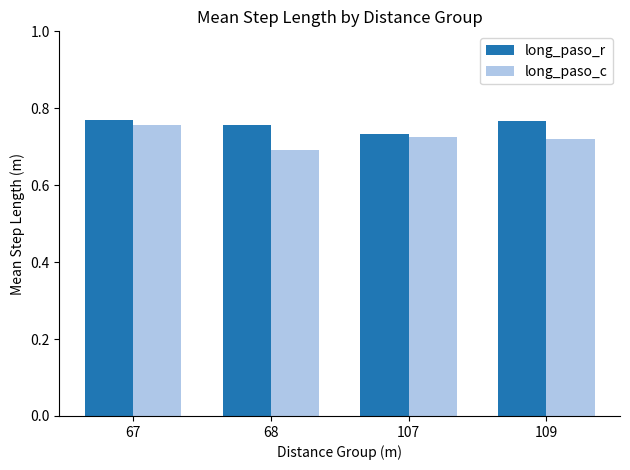

Is it true that long_paso_r equals 0.3 at 67?

False